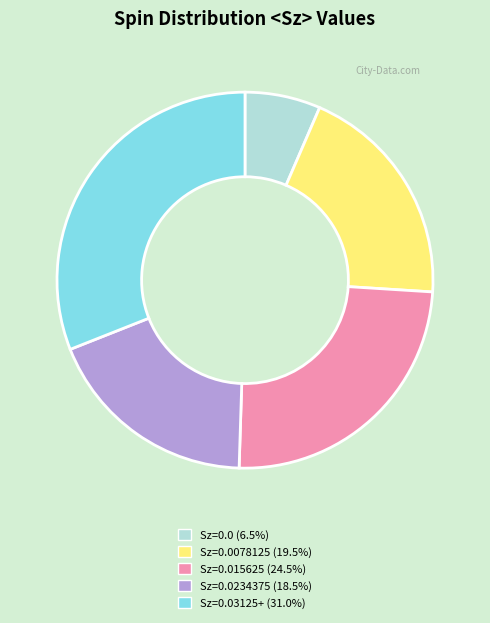

Is there a majority slice in this chart?

No